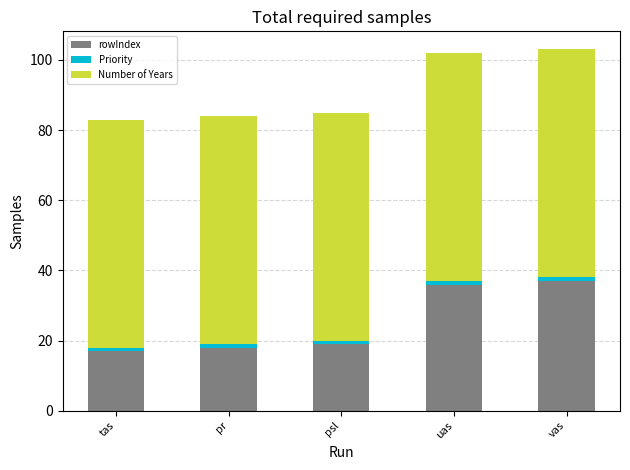

The rowIndex series shows 19 at psl. True or false?

True